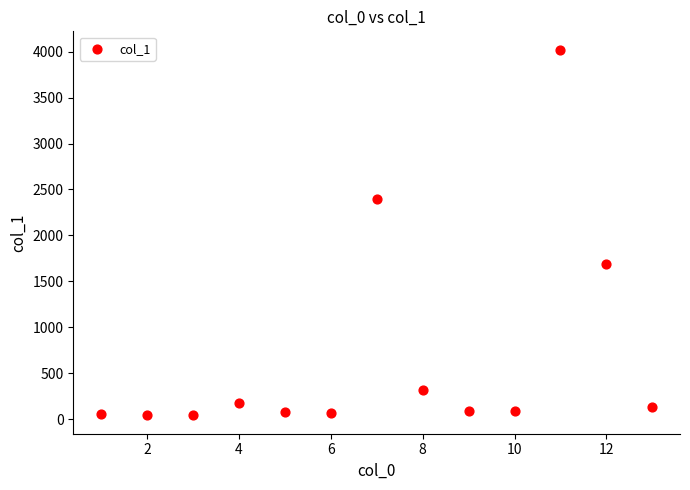

What is the range of X values (max minus min)?

12.0